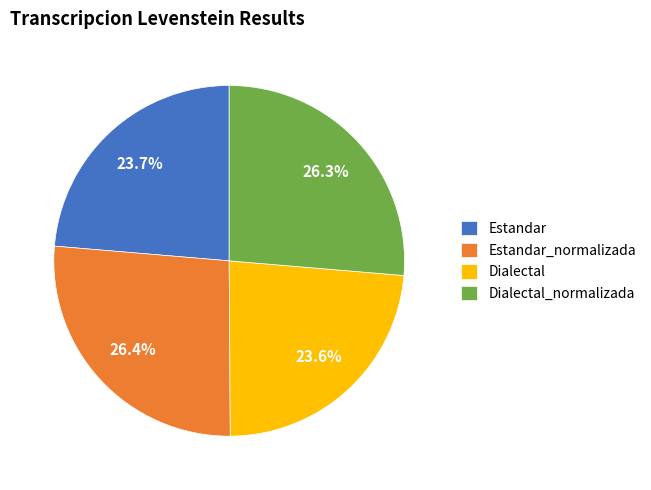

To the nearest percent, what percentage of the pie is Estandar?

24%